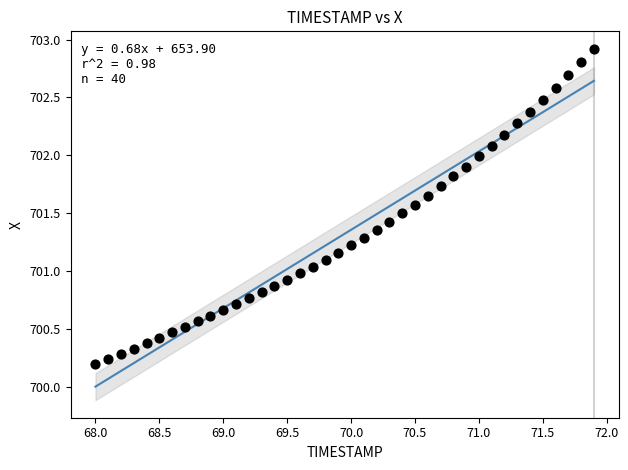

What is the range of Y values (max minus min)?

2.7